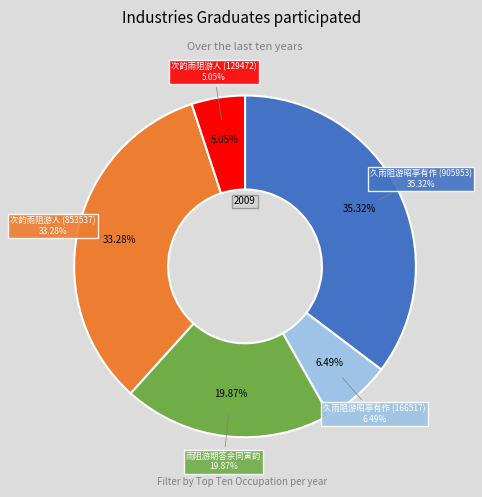

To the nearest percent, what portion does 雨阻游期答余同寅韵 represent?

20%